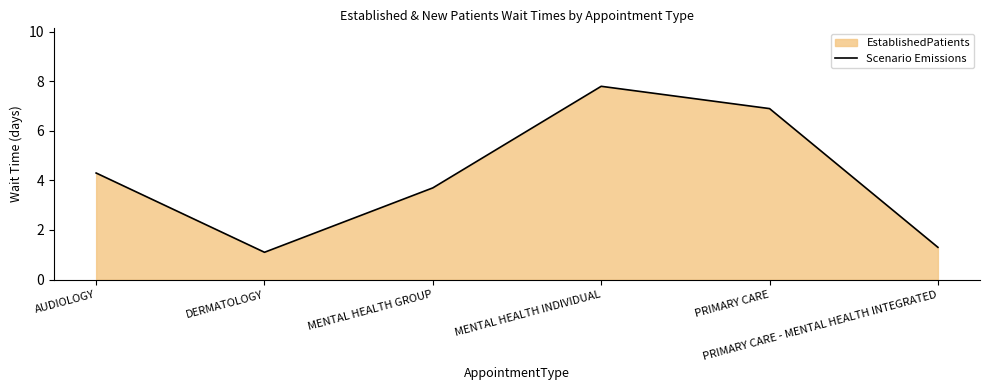

What is the sum of the values at PRIMARY CARE - MENTAL HEALTH INTEGRATED and PRIMARY CARE?

8.2